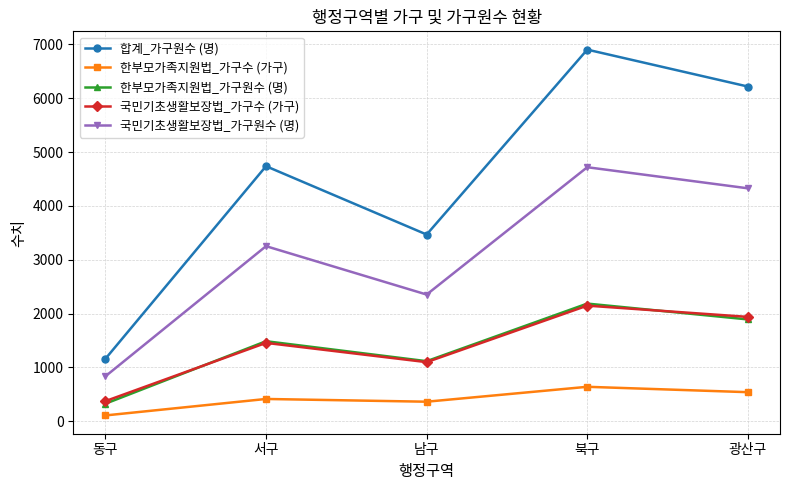

What is the difference between the highest and lowest values at 광산구?

5679